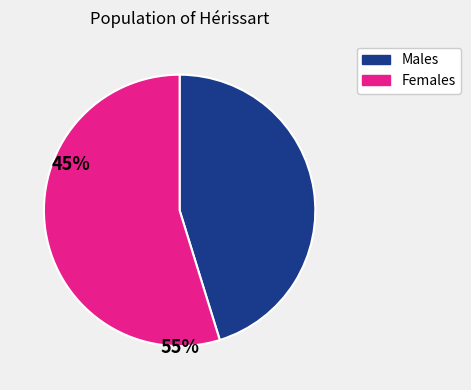

Does any single category account for the majority?

Yes